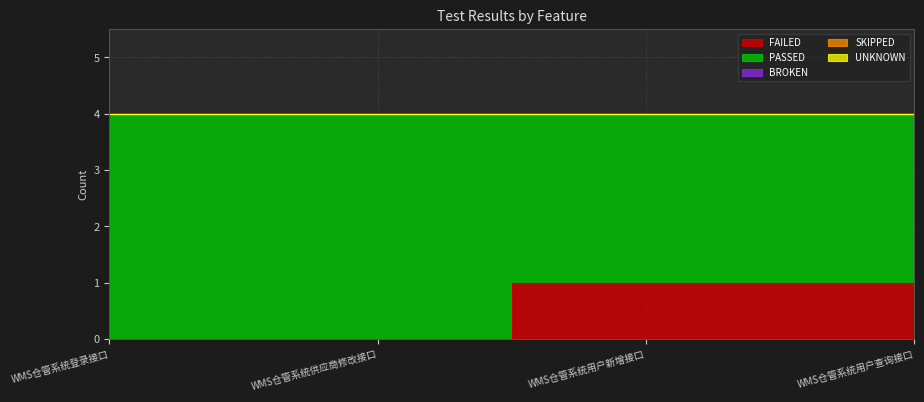

True or false: UNKNOWN and BROKEN cross at least once.

False